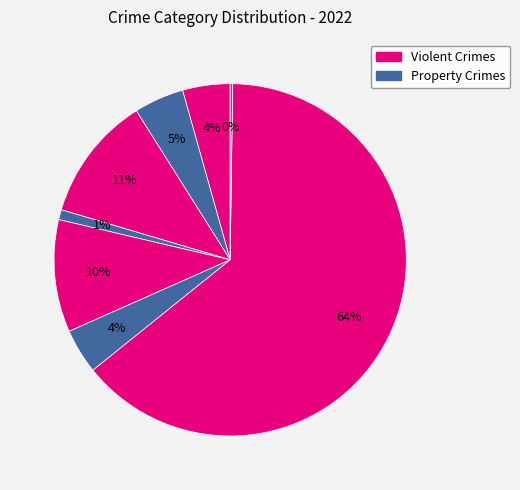

To the nearest percent, what is the difference between the largest and smallest slice percentages?

64%